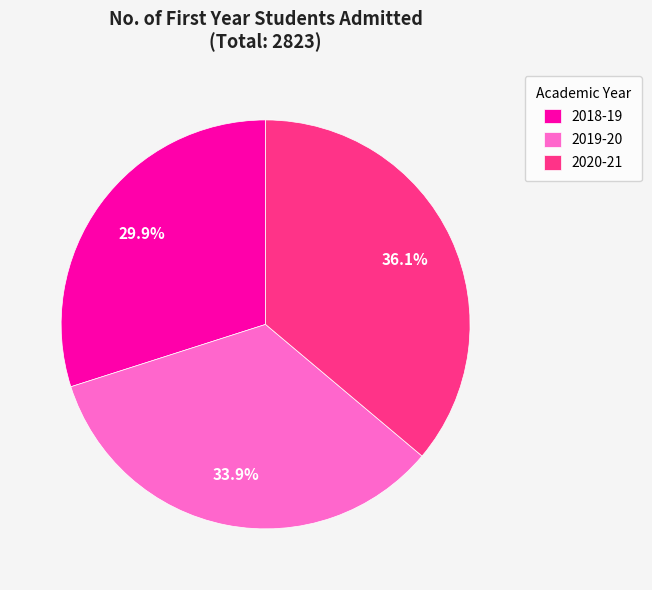

To the nearest percent, what portion does 2020-21 represent?

36%